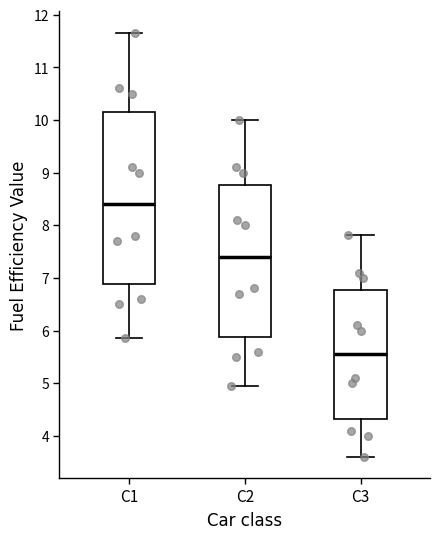

Which box is the tallest, from its lower edge to its upper edge?

C1